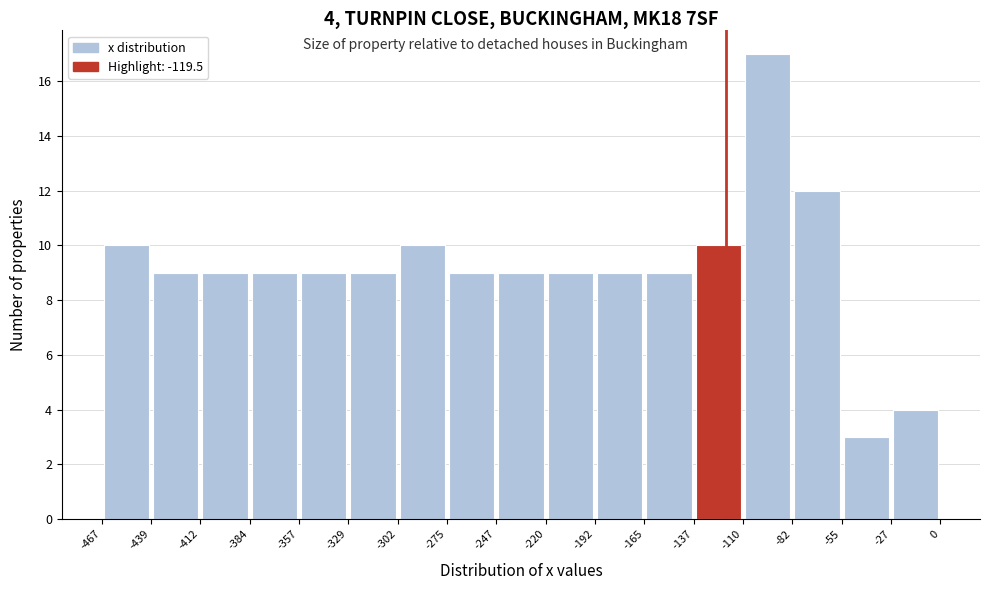

Which range on the x-axis has the tallest bar?

-110 to -82